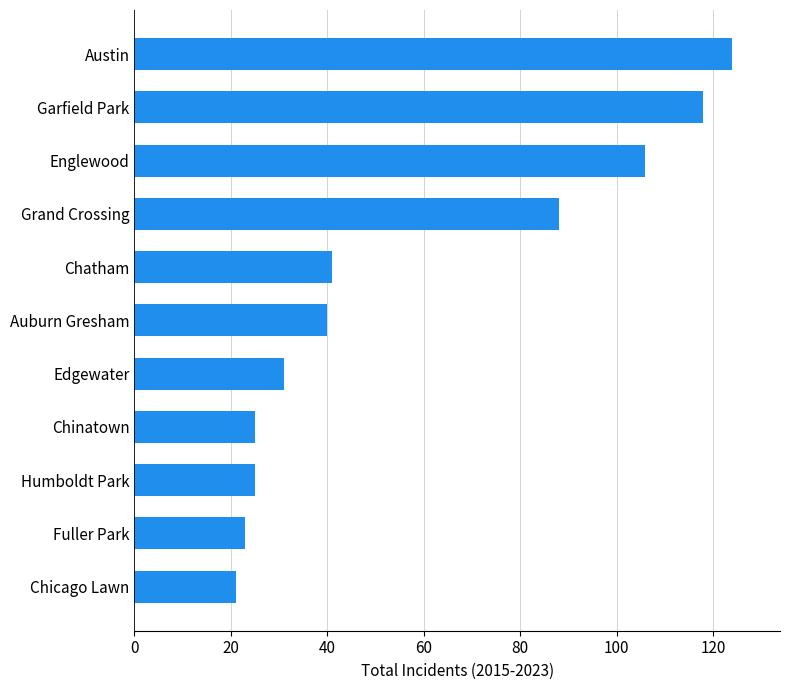

What is the average value?

58